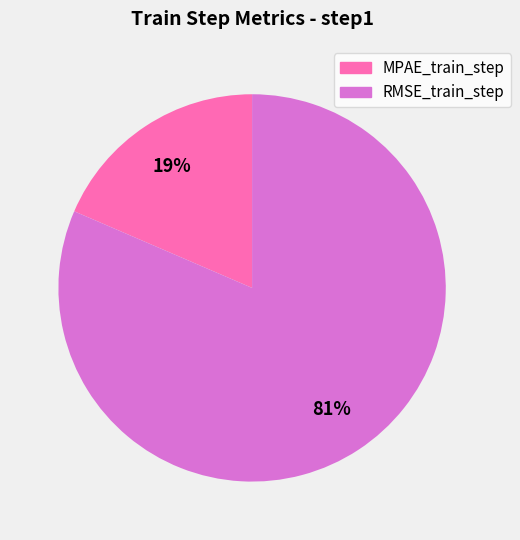

Which category has the biggest portion of the pie?

RMSE_train_step